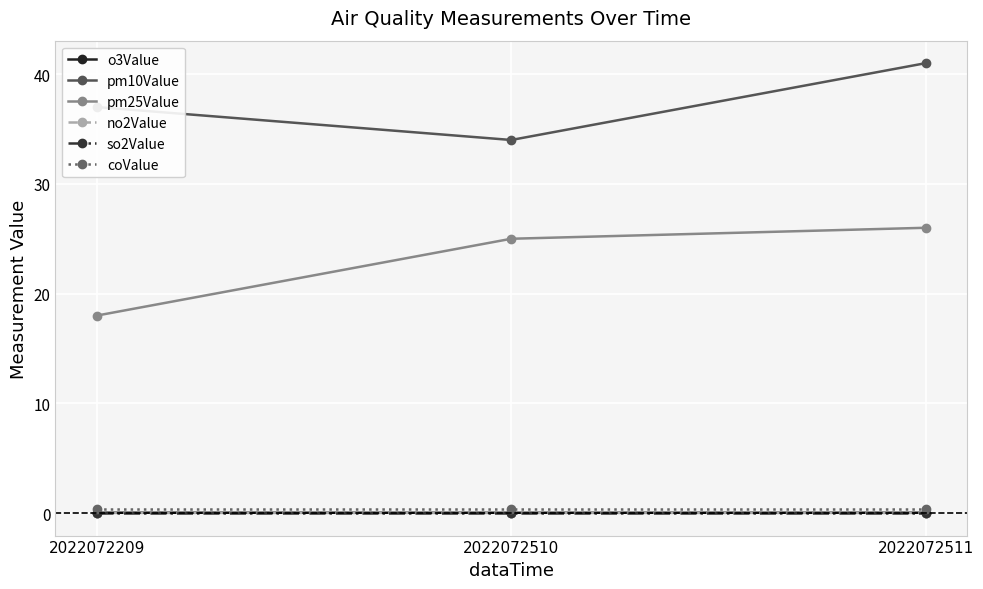

Which series has the largest total across all categories?

pm10Value